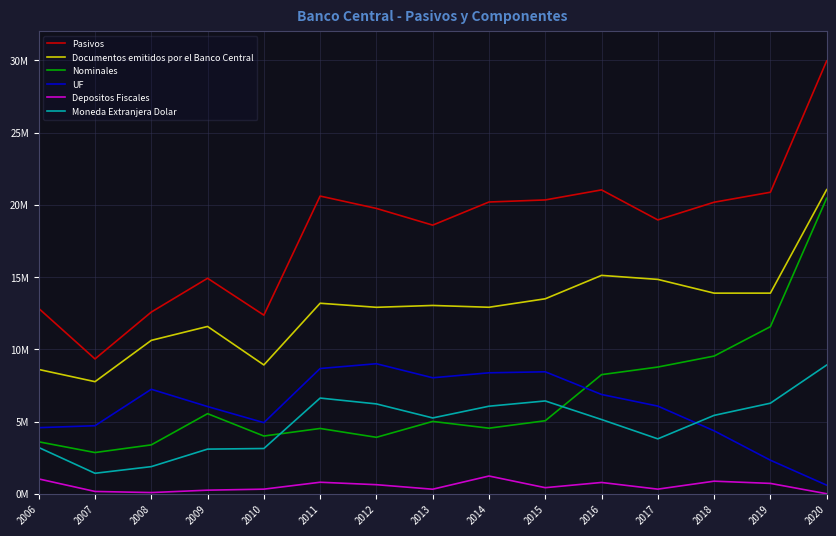

Is the value of Pasivos at 2013 greater than the value of Nominales at 2017?

Yes